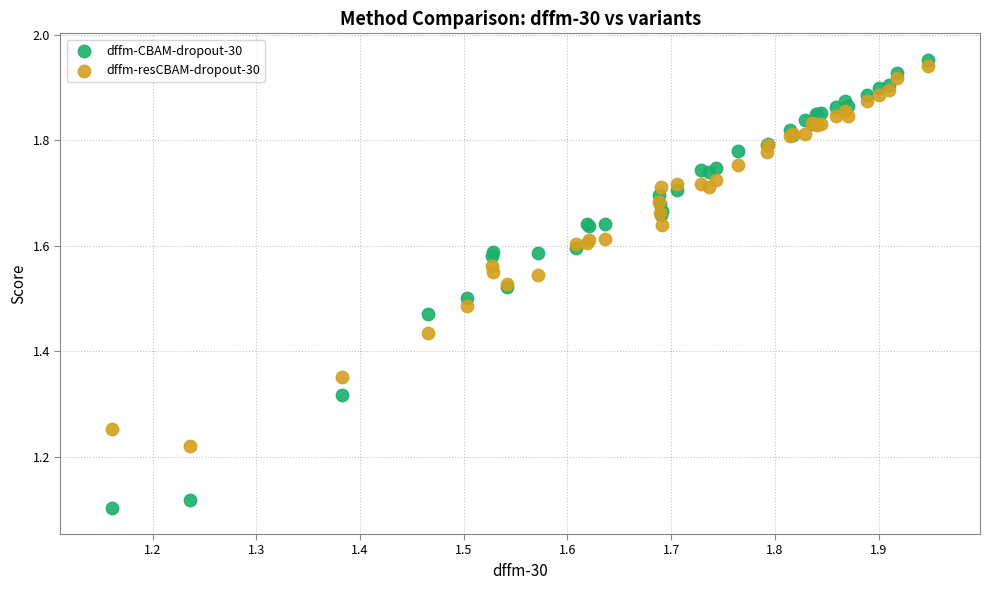

Which series reaches the minimum Y coordinate?

dffm-CBAM-dropout-30